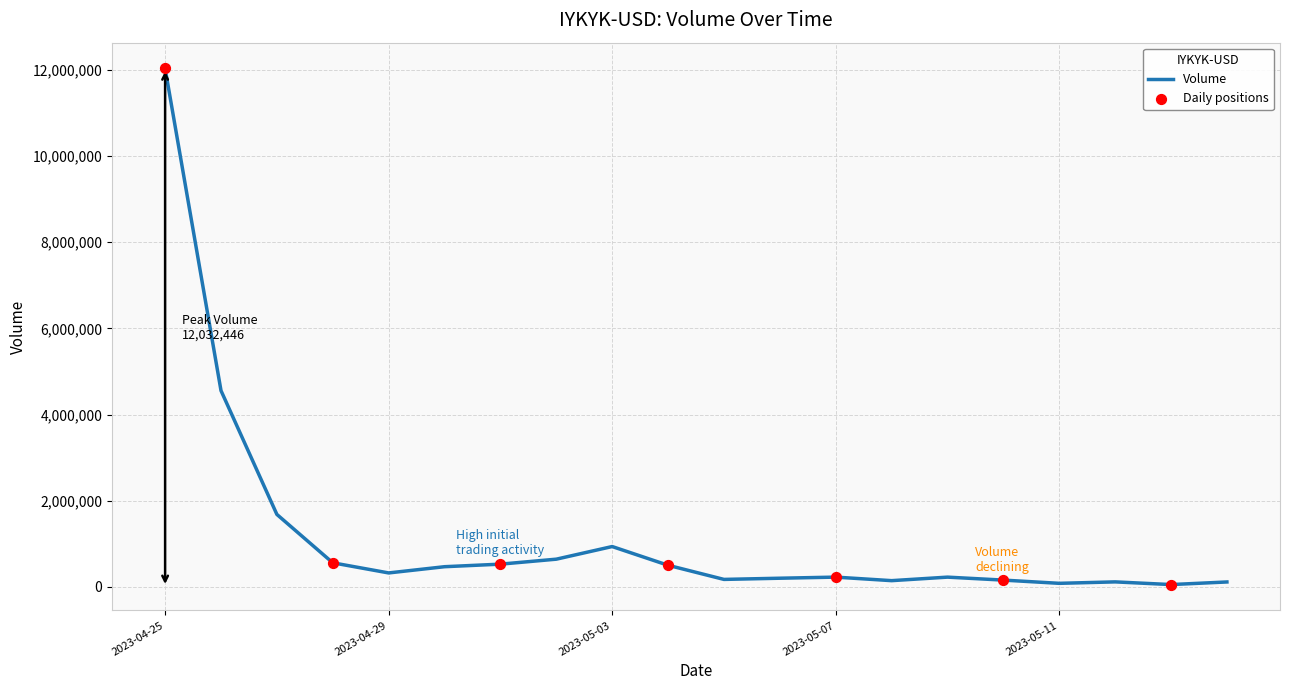

What is the greatest value displayed?

12032446